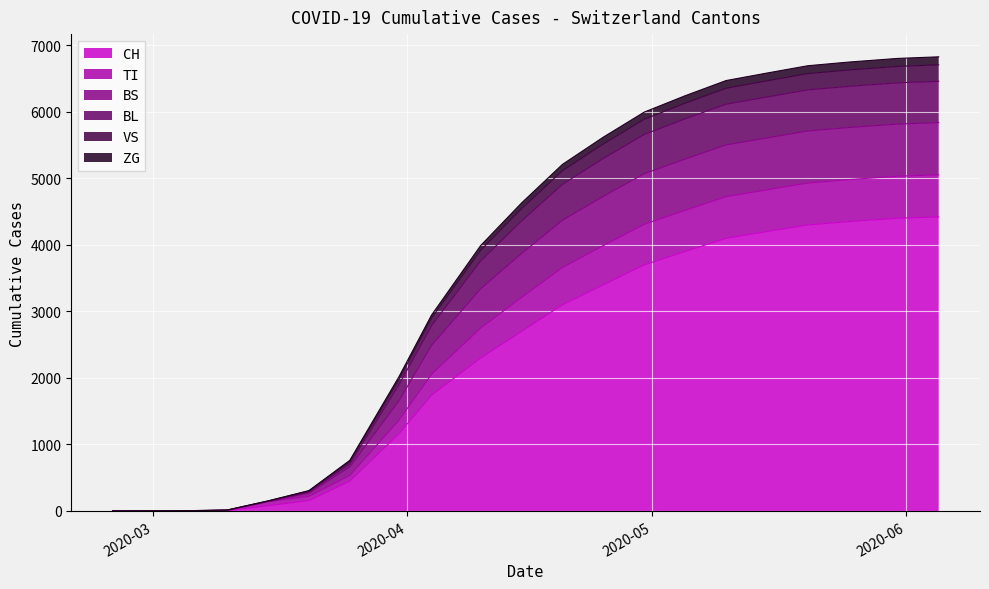

The value of CH at 2020-05-10 is 1176. True or false?

False